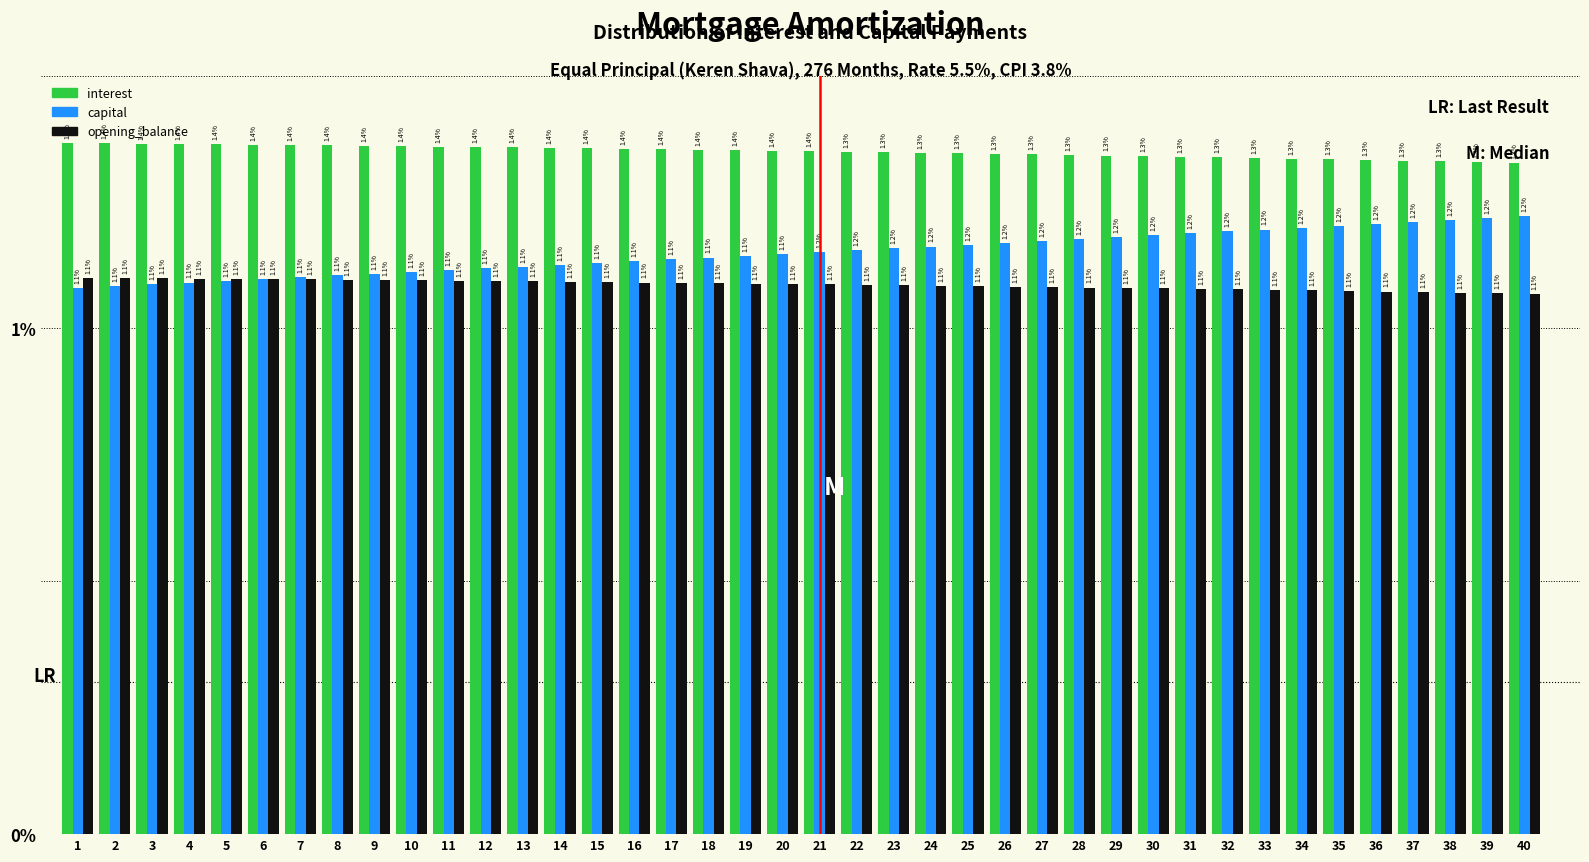

What is the total value across all series at 8?

3.6